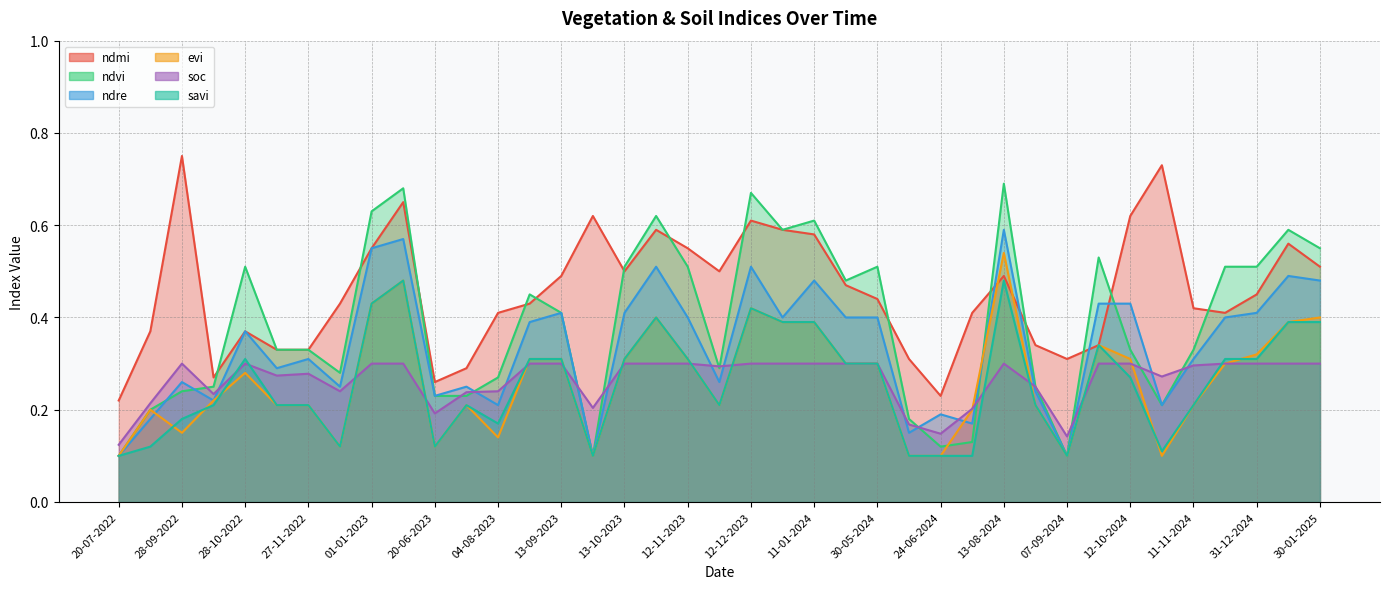

At which label does ndmi reach its minimum?

20-07-2022